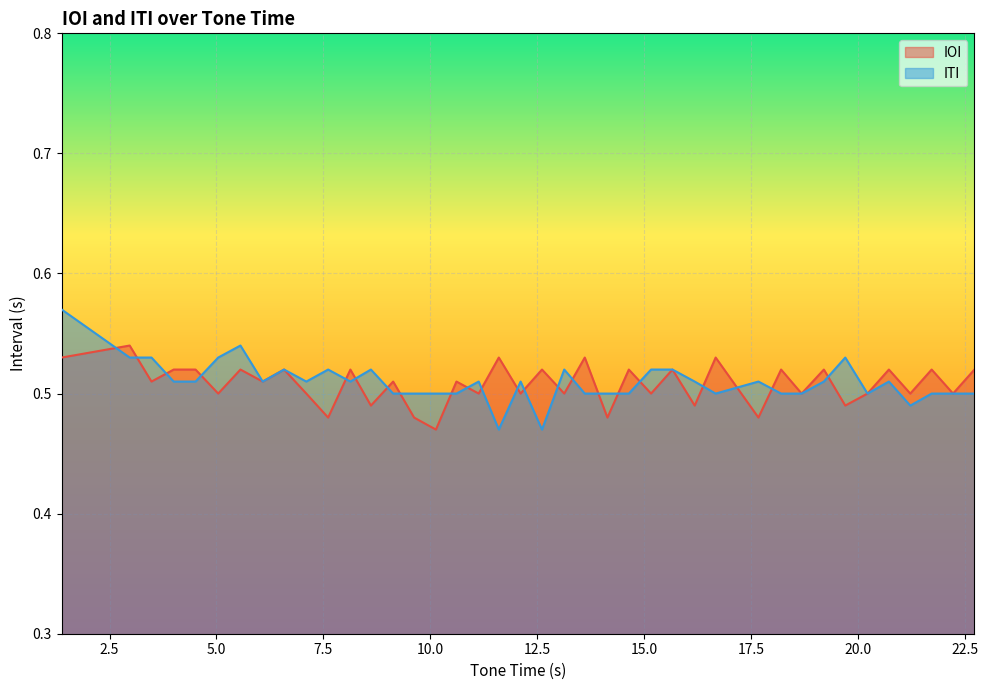

List the series in order of their peak value, highest first.

ITI, IOI